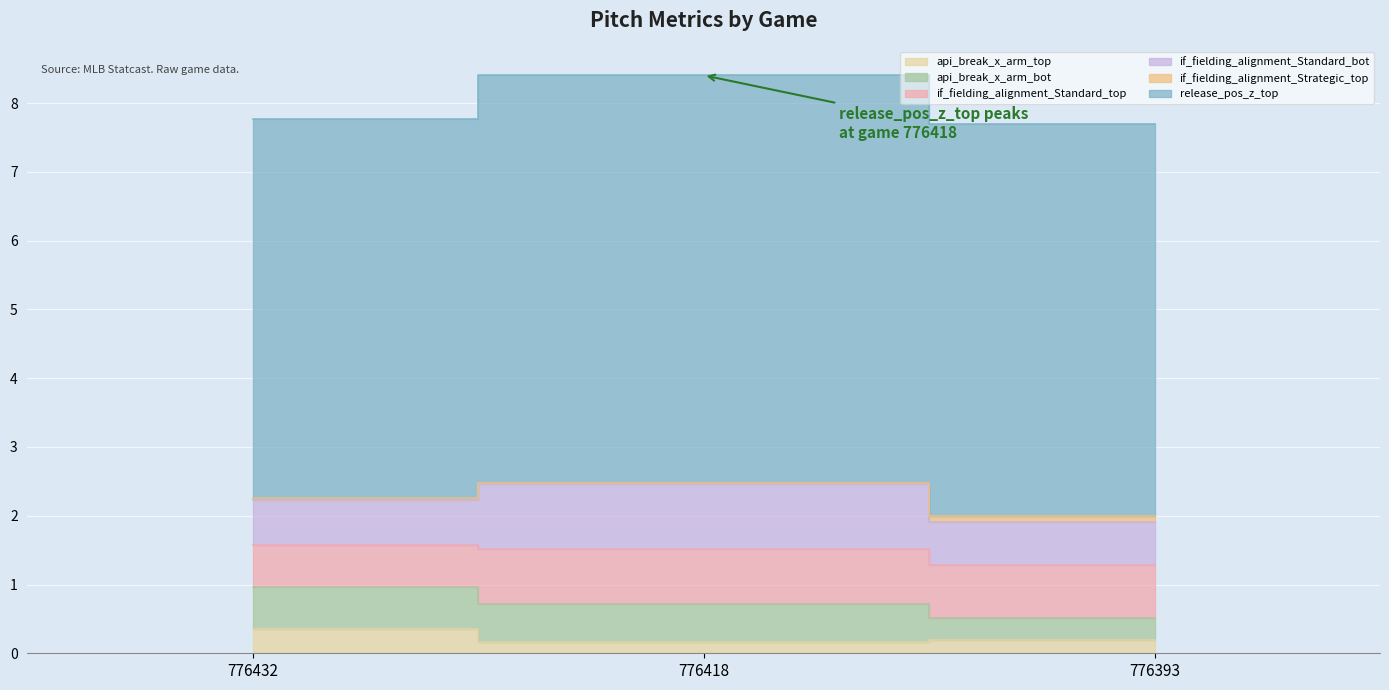

What is the difference between the second highest and minimum values in the api_break_x_arm_bot series?

0.2